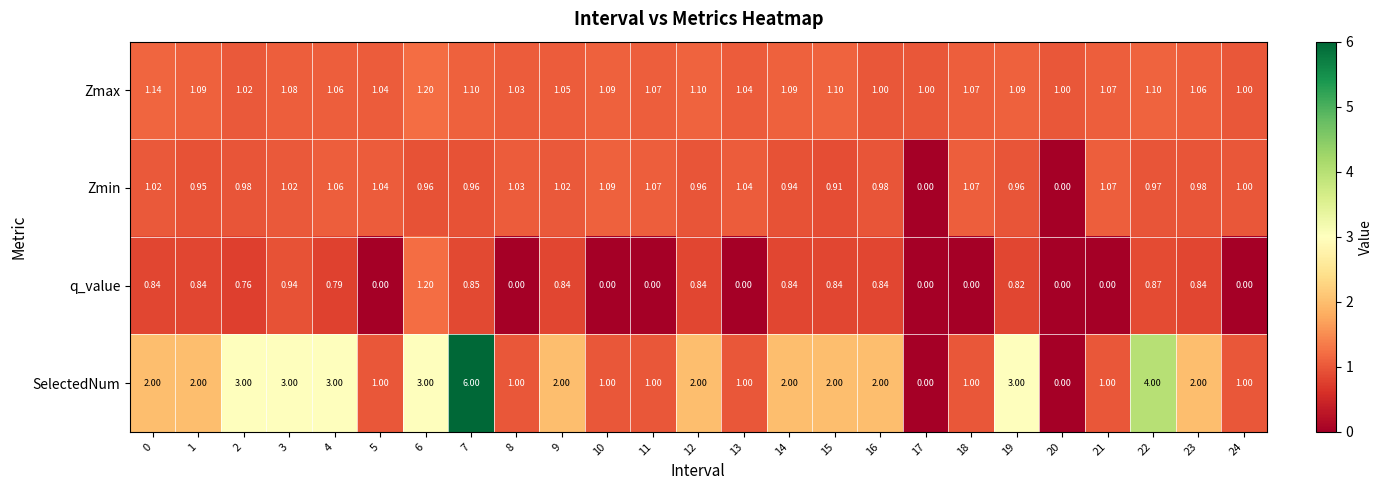

Is the value of SelectedNum at 6 greater than the value of q_value at 8?

Yes